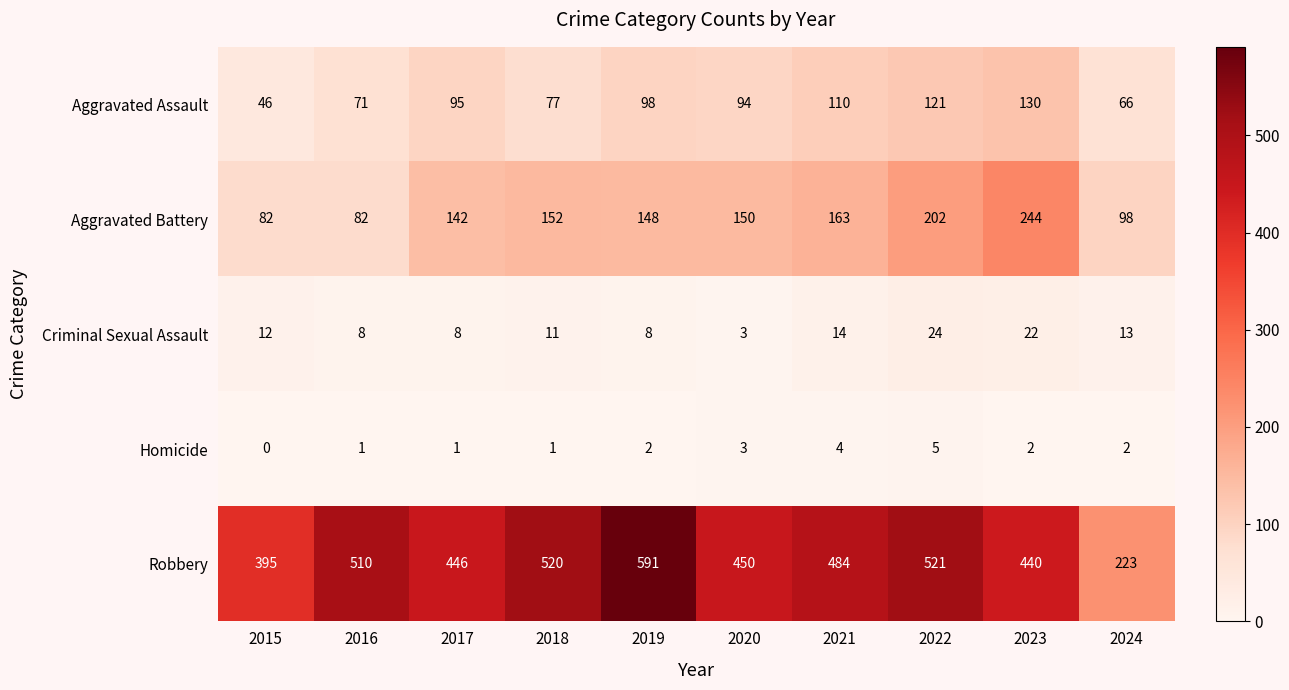

What is the average value of the Aggravated Assault series?

91